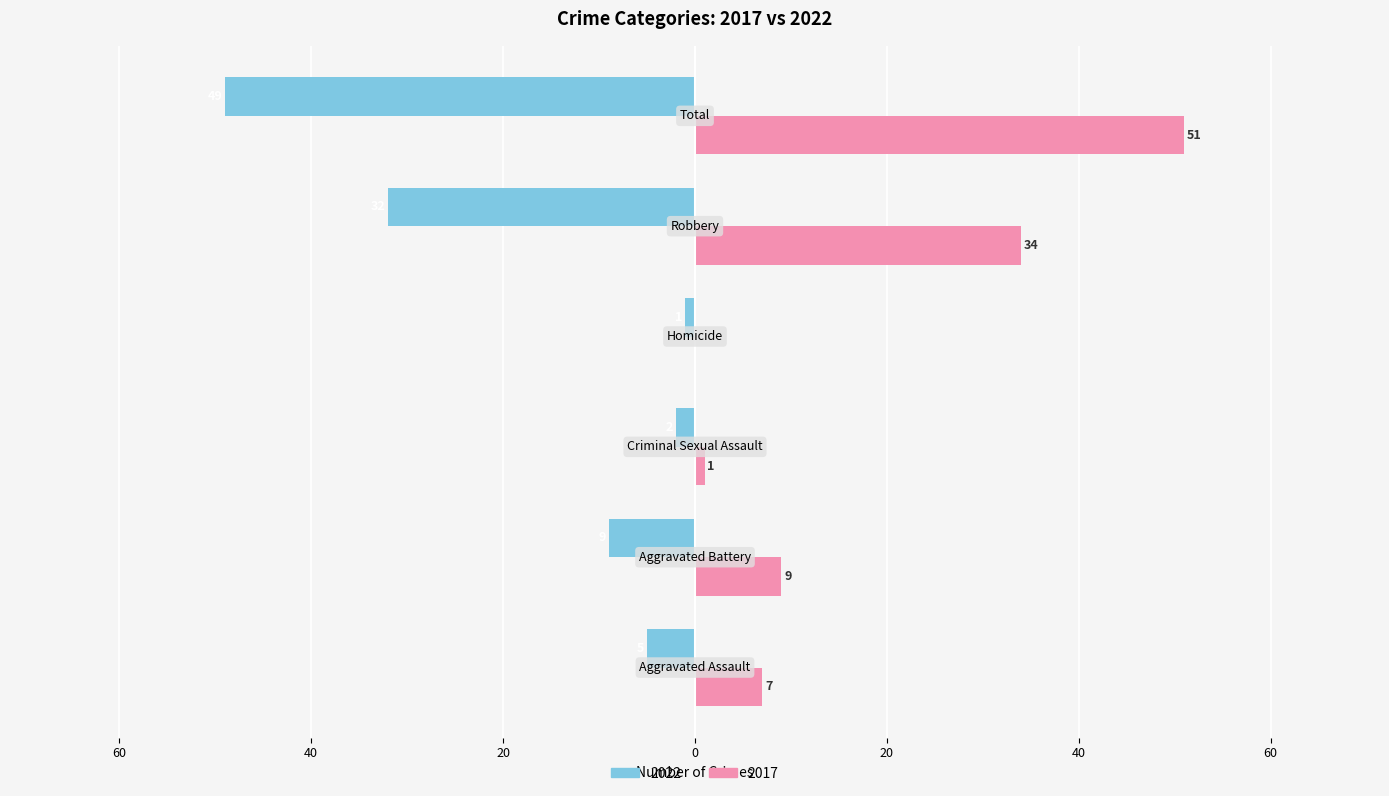

What are all the series names shown in the legend?

2022, 2017